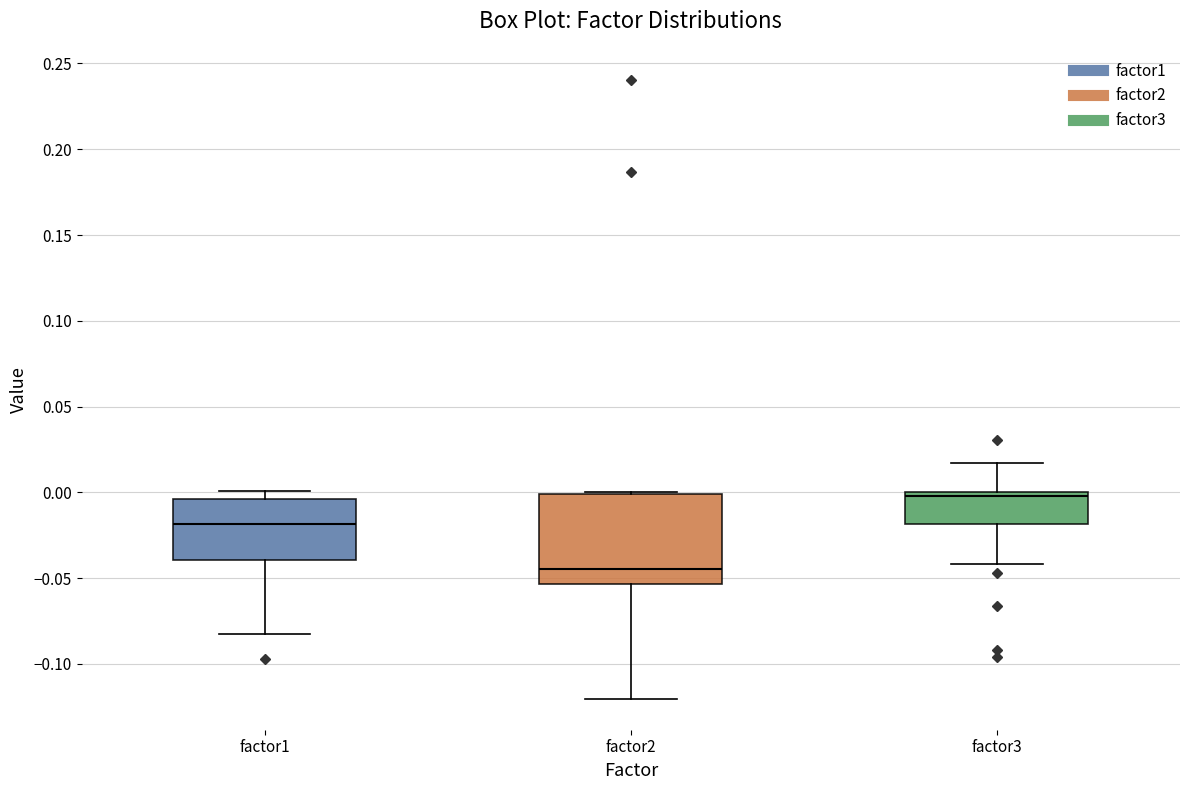

Which box is the tallest, from its lower edge to its upper edge?

factor2